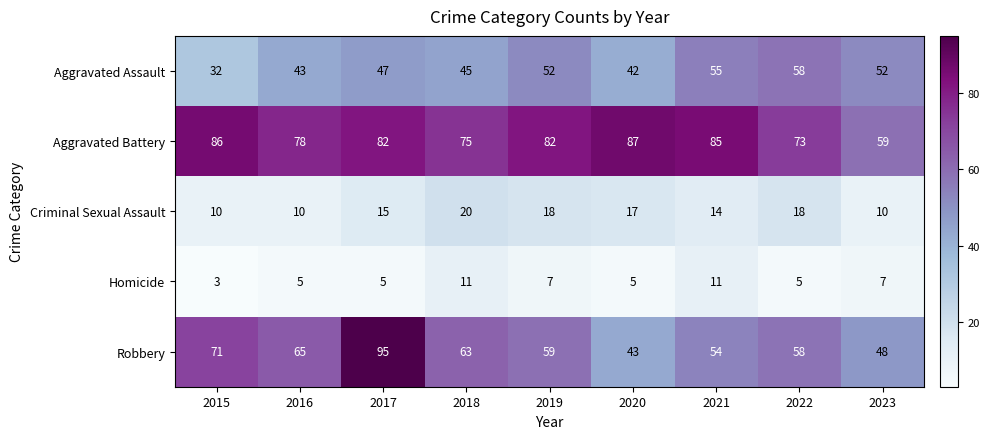

What is the difference between the second highest and second lowest values in the Criminal Sexual Assault series?

8